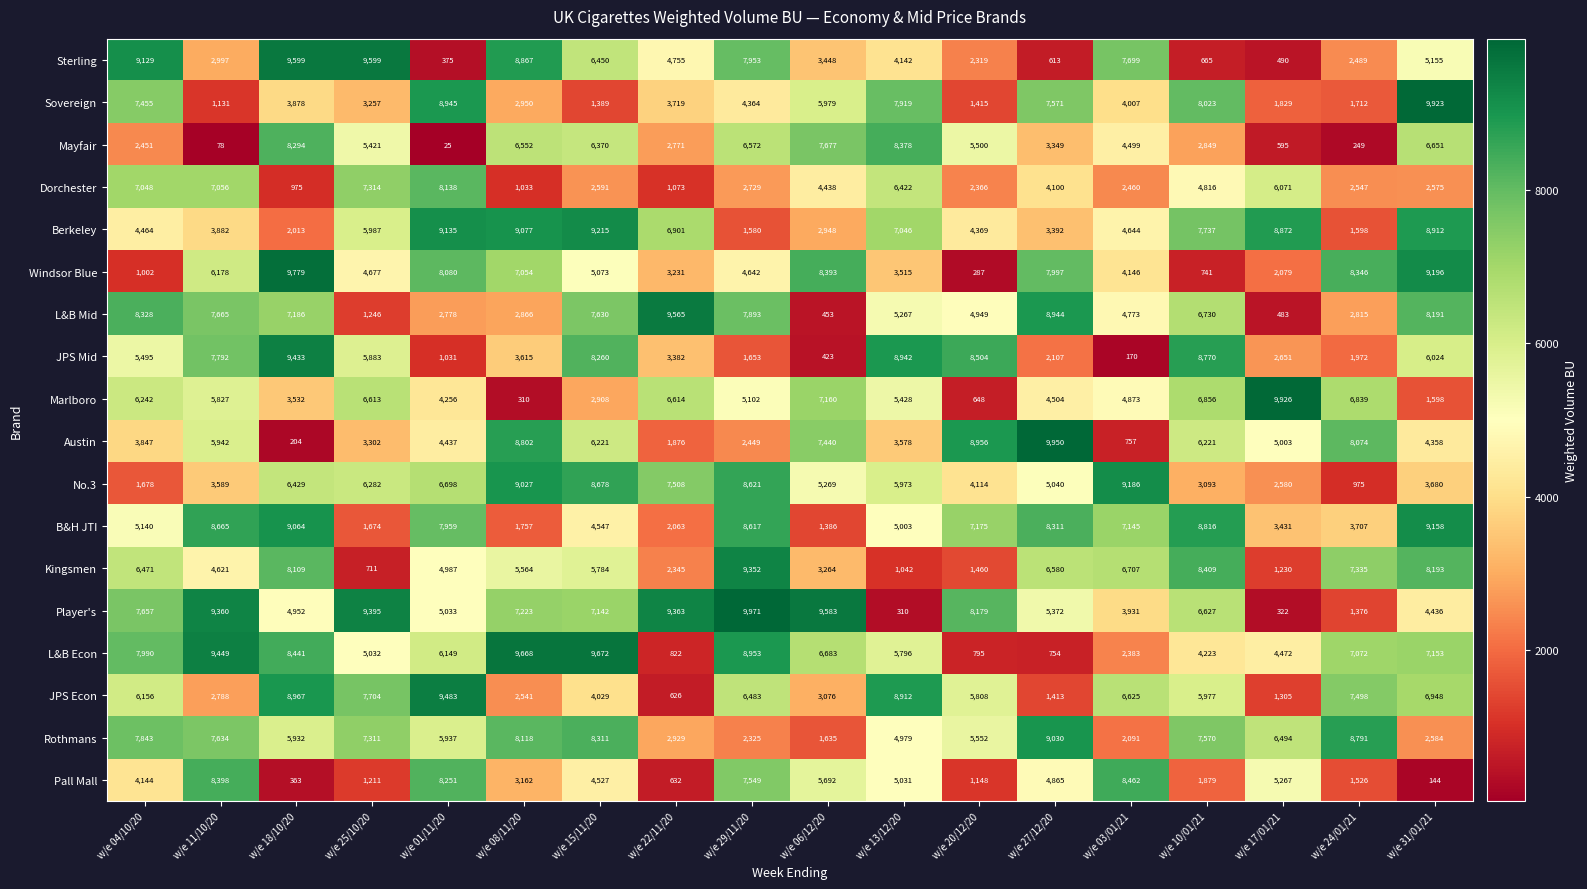

How many categories are shown in the chart?

18